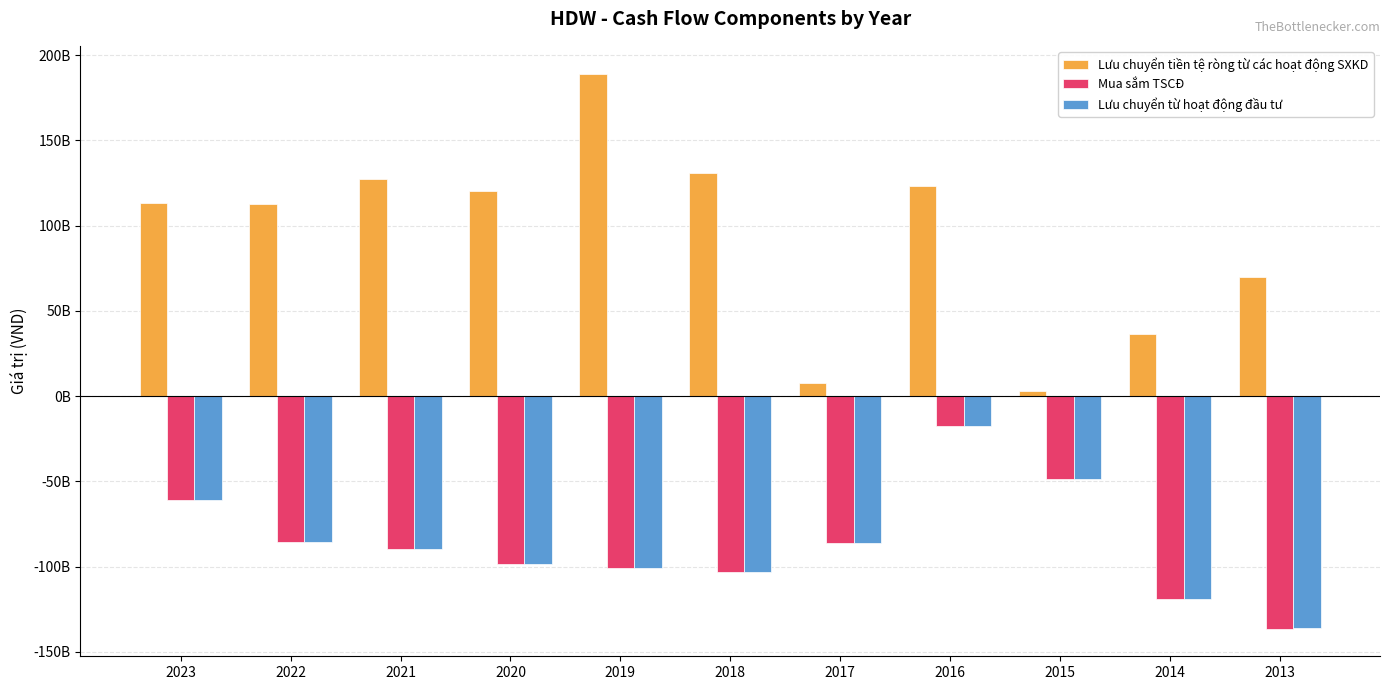

Does the chart contain any negative values?

Yes